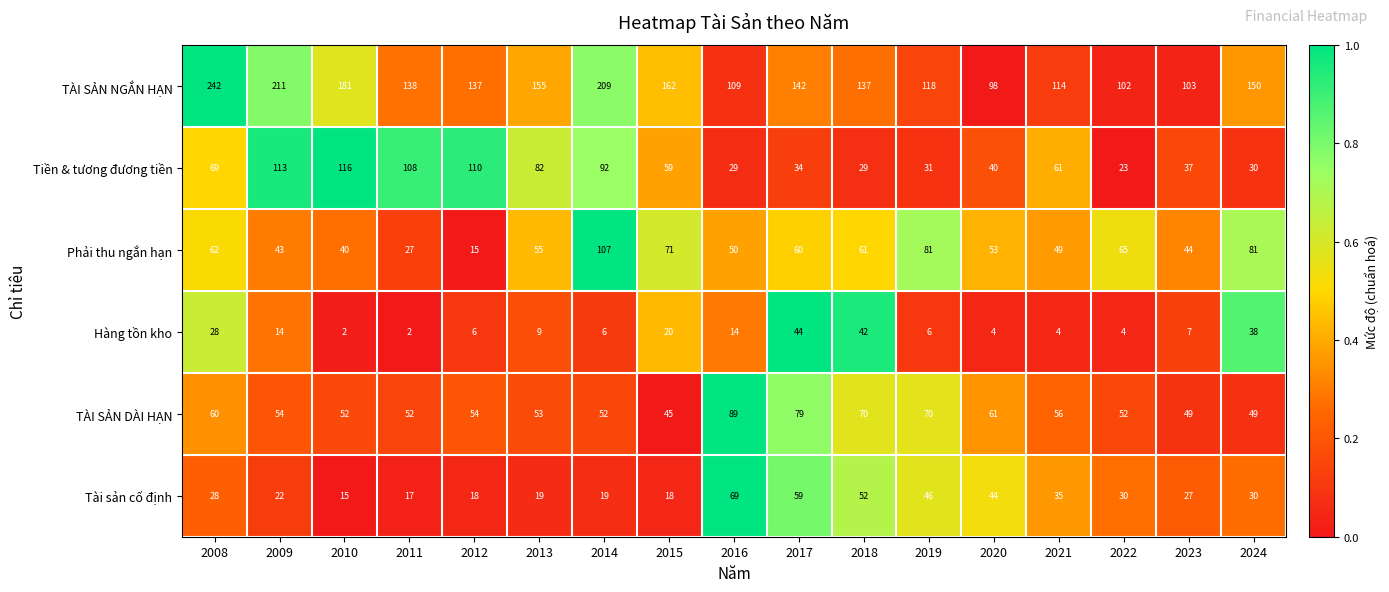

What is the approximate value of Phải thu ngắn hạn at 2023?

44